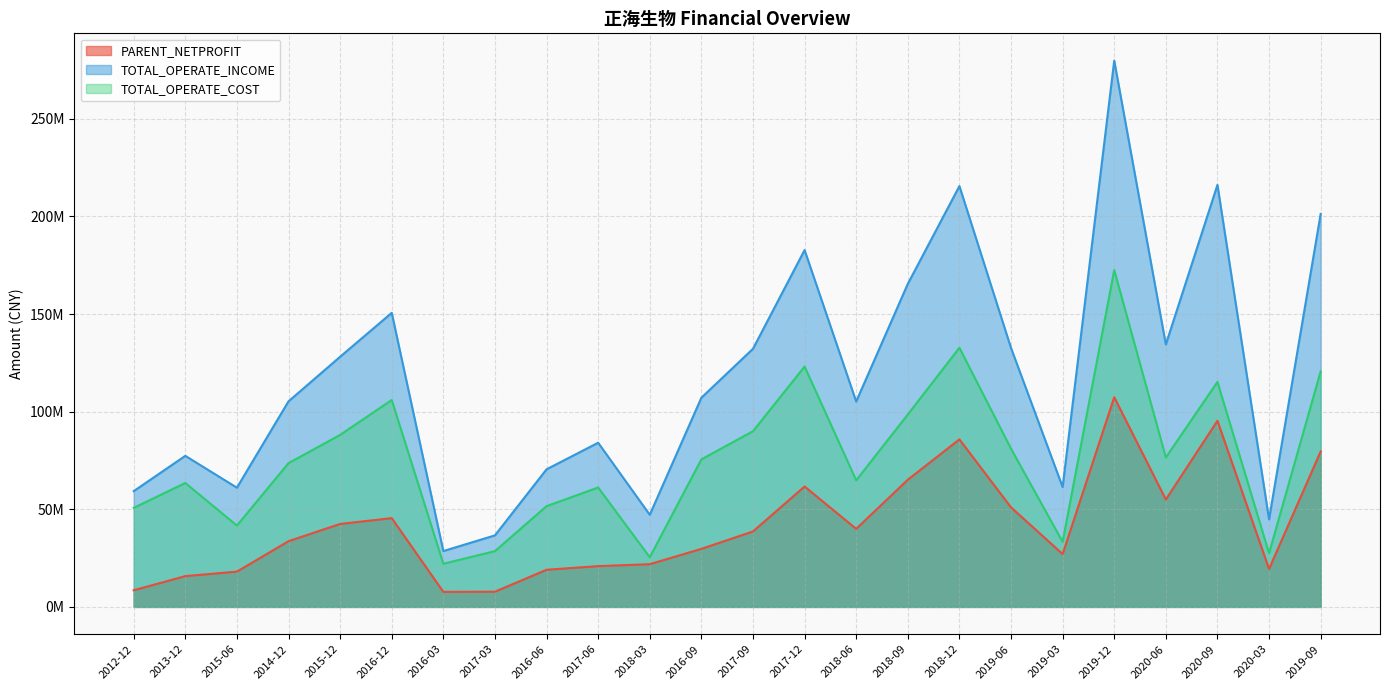

At which category does the chart reach its peak across all series?

2019-12